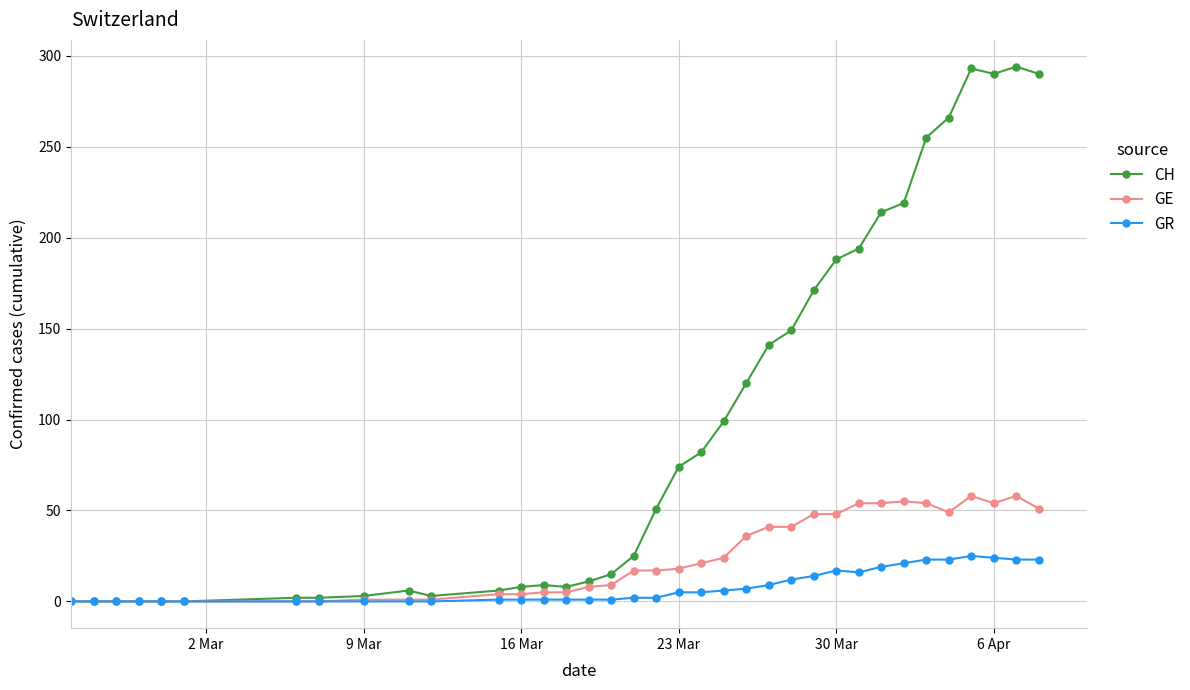

Which series has the widest spread of values?

CH